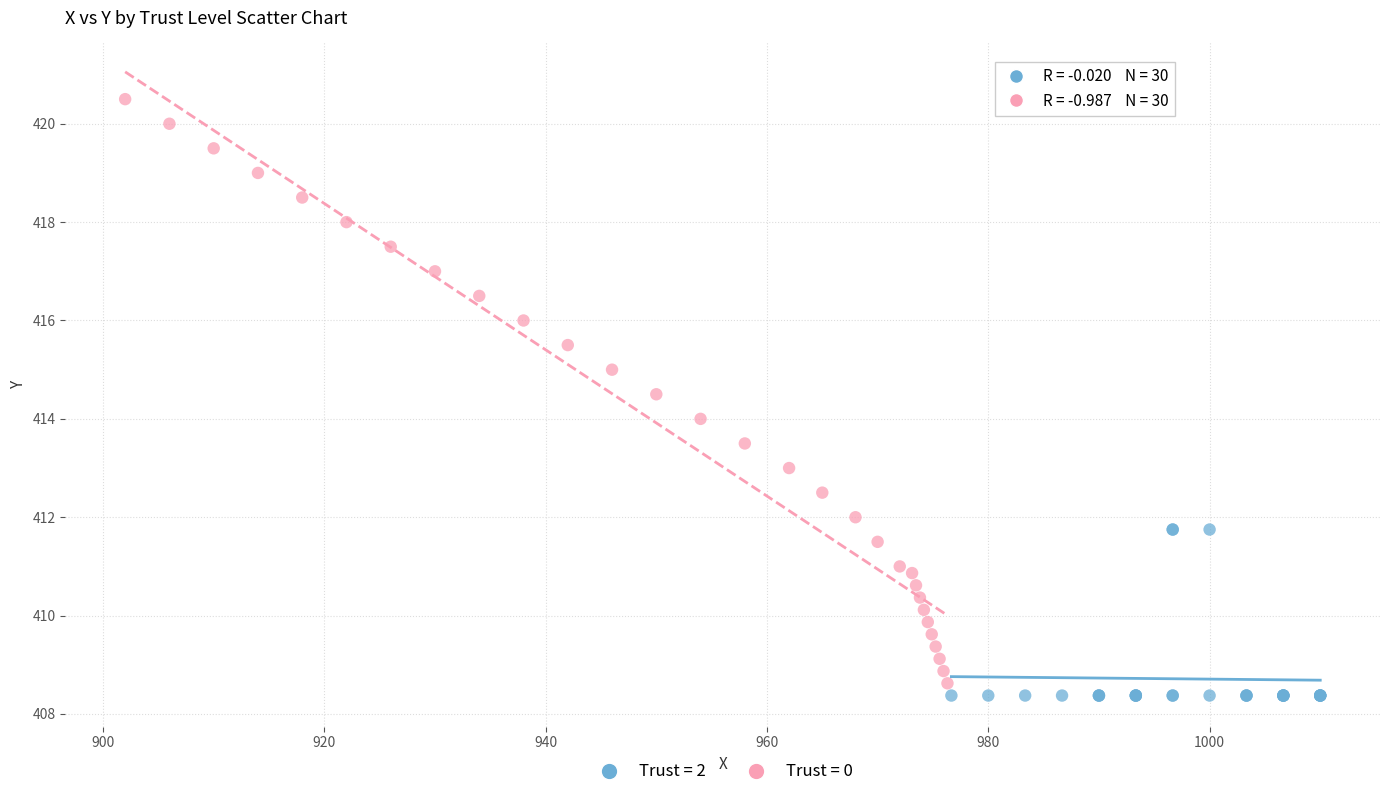

Which series contains the highest Y value?

Trust = 0